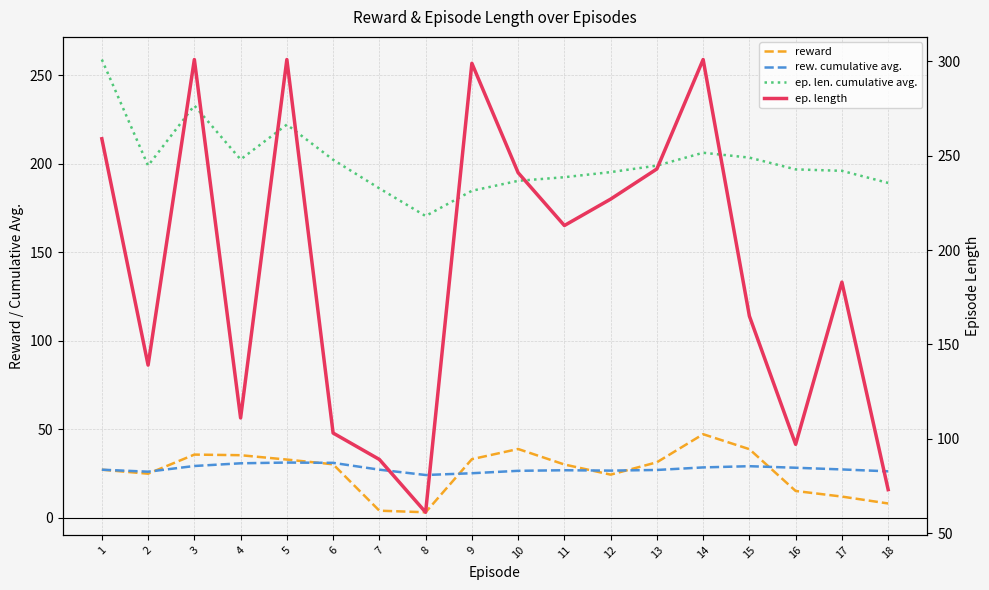

True or false: reward and ep. length cross at least once.

False